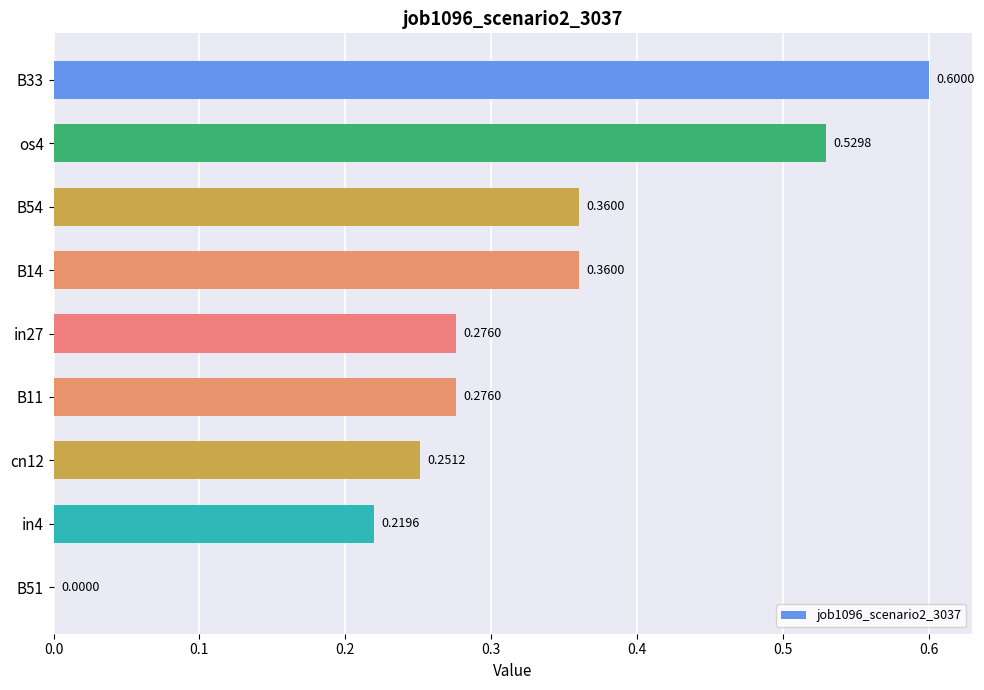

Are the bars horizontal?

Yes